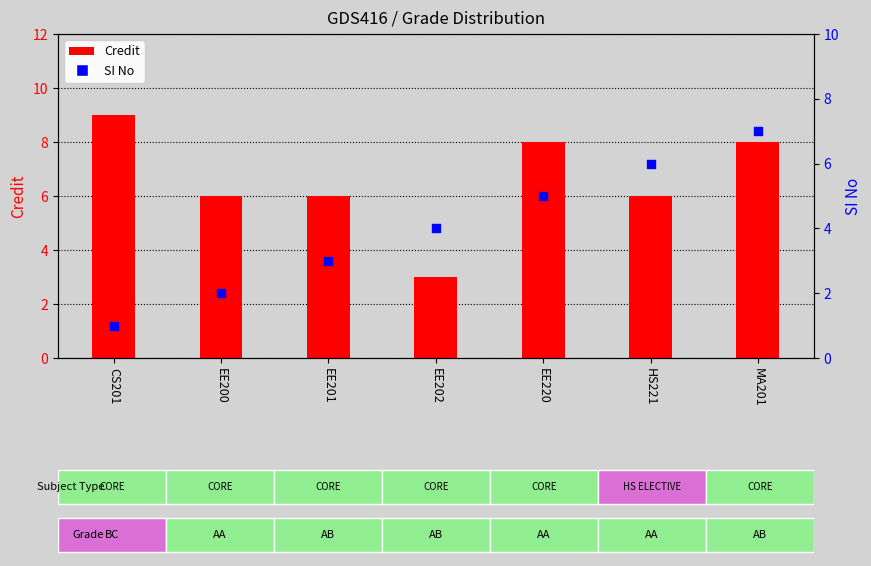

At which category is the sum across all series the highest?

MA201